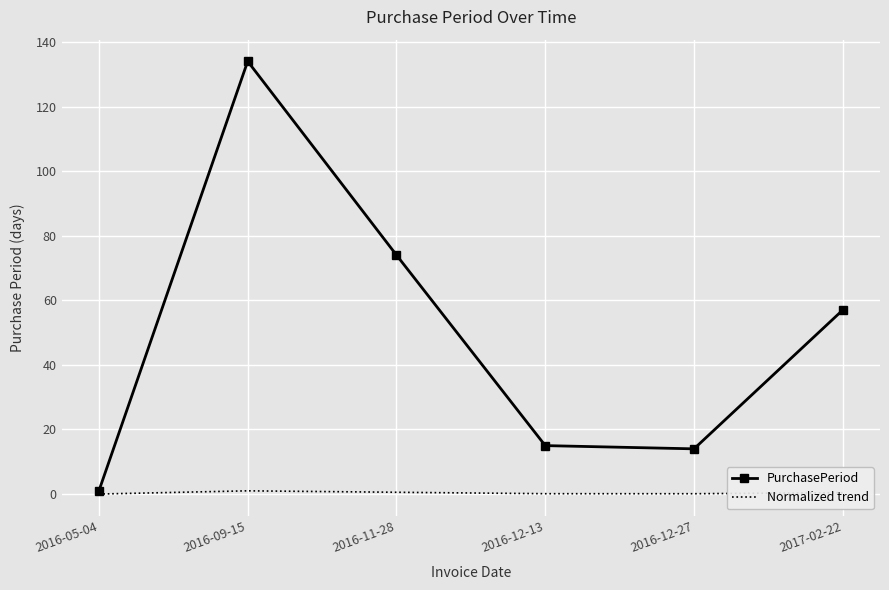

Which series has the largest total across all categories?

PurchasePeriod